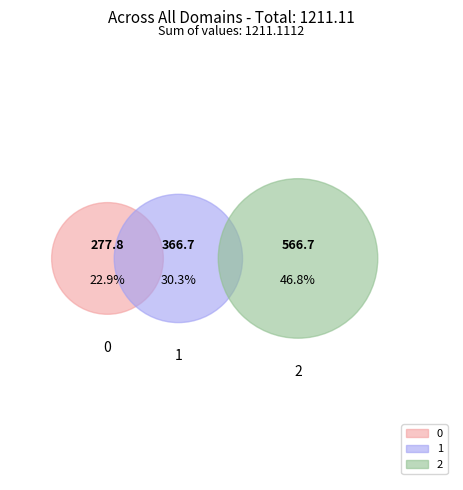

What is the largest slice in the pie chart?

2